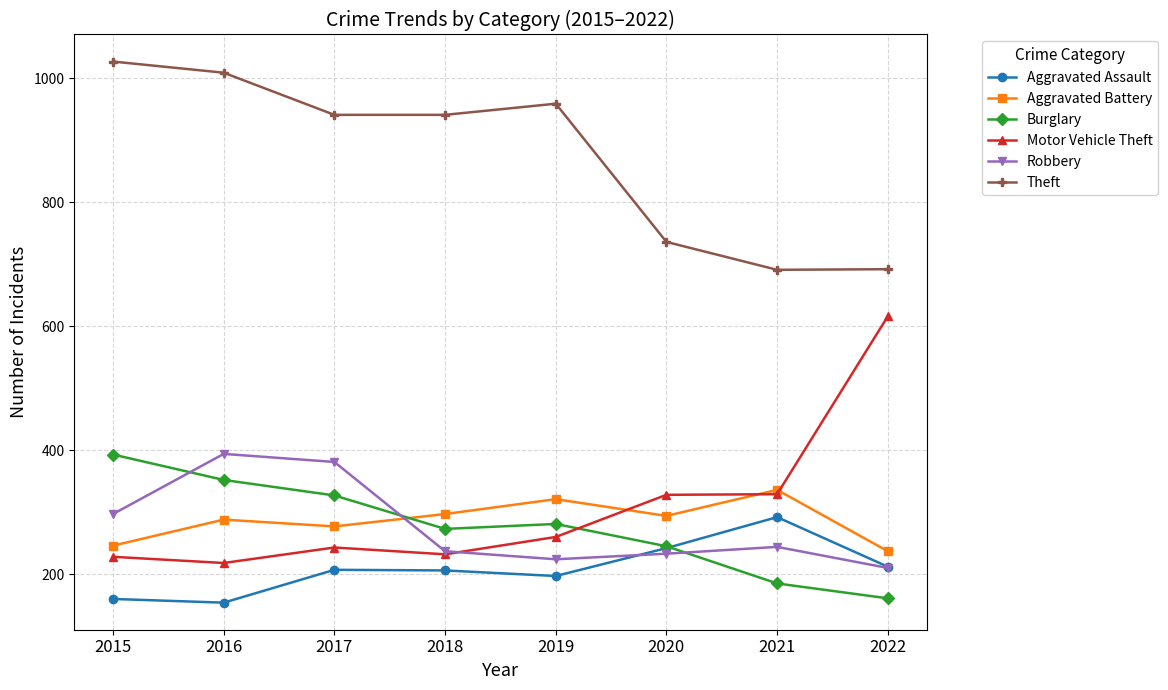

True or false: Motor Vehicle Theft has a value of 328 at 2020.

True